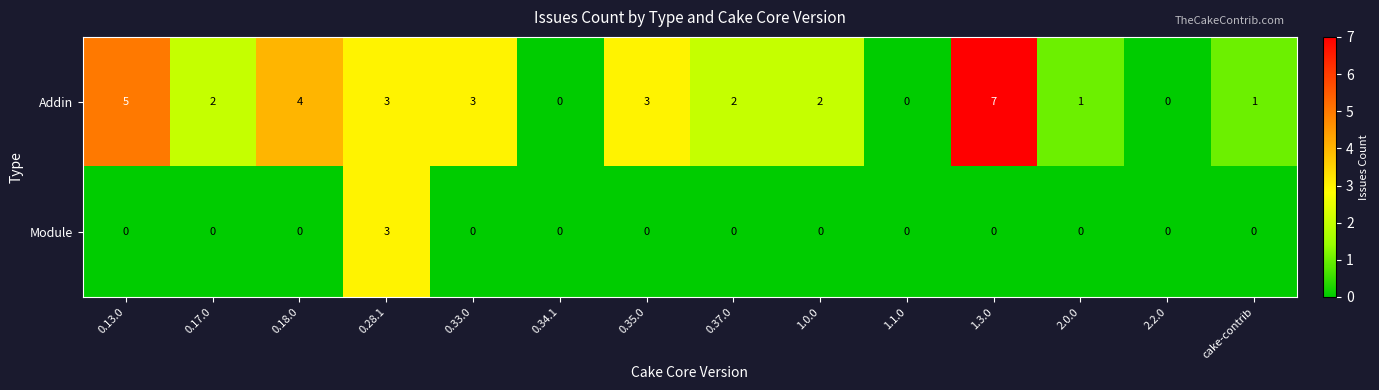

Reading right to left, transcribe all the data shown in this chart.

Addin: 1	0	1	7	0	2	2	3	0	3	3	4	2	5
Module: 0	0	0	0	0	0	0	0	0	0	3	0	0	0